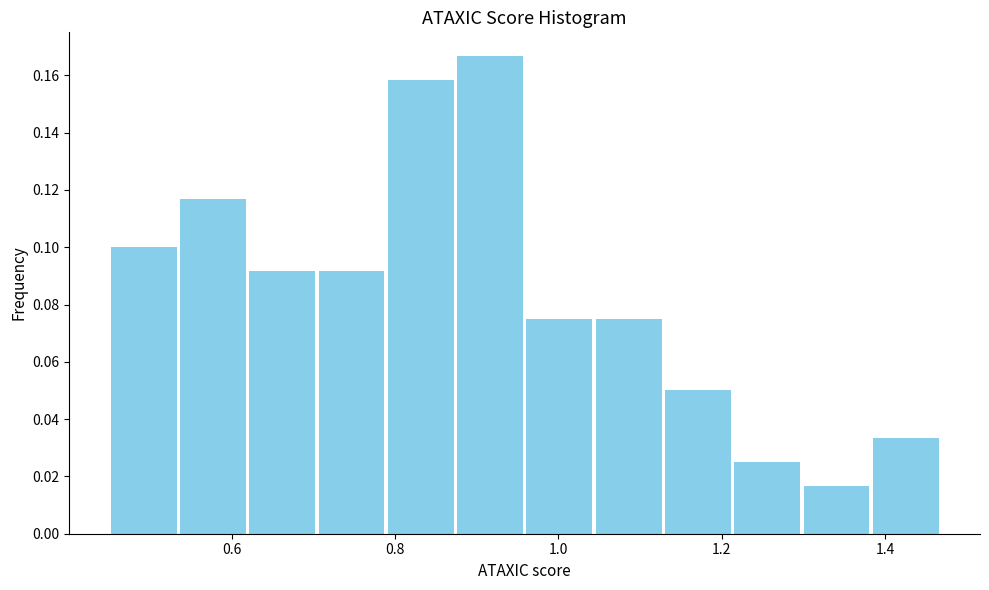

Which range on the x-axis has the tallest bar?

0.88 to 0.96